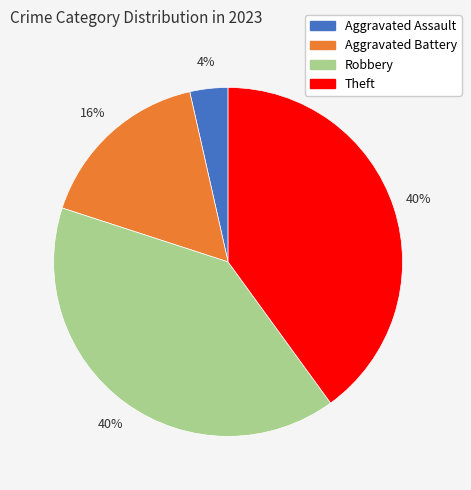

Is Robbery the majority of the pie?

No